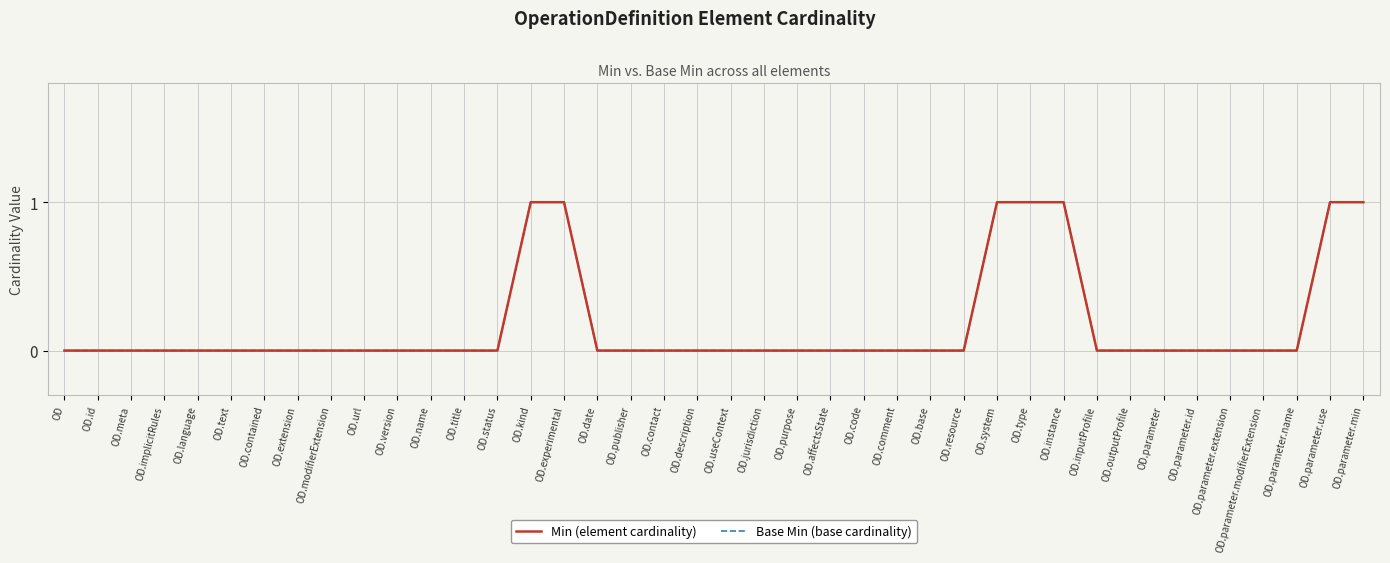

Between OD.url and OD.id, which is larger?

OD.url